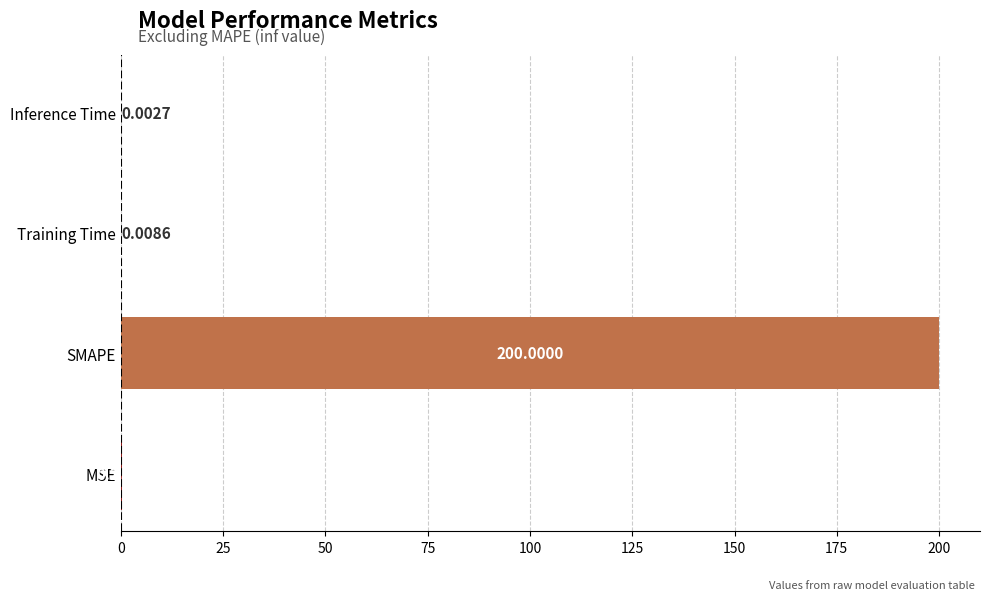

Which has a higher value, Inference Time or SMAPE?

SMAPE